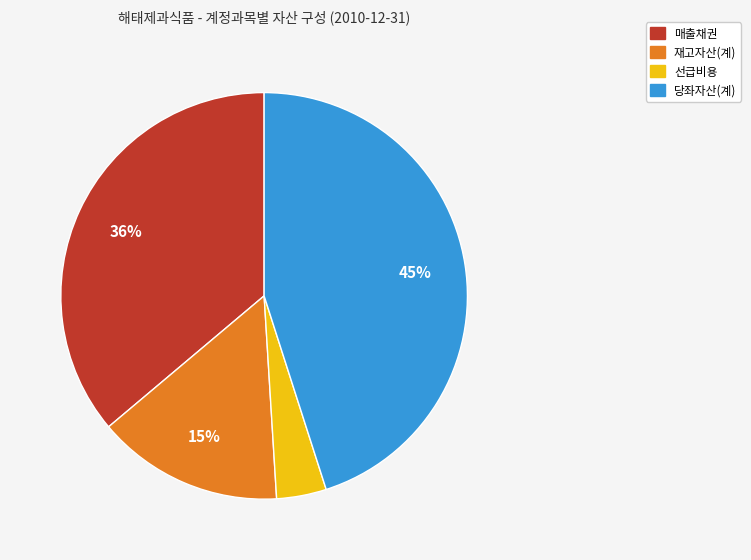

To the nearest percent, what is the average slice percentage?

25%